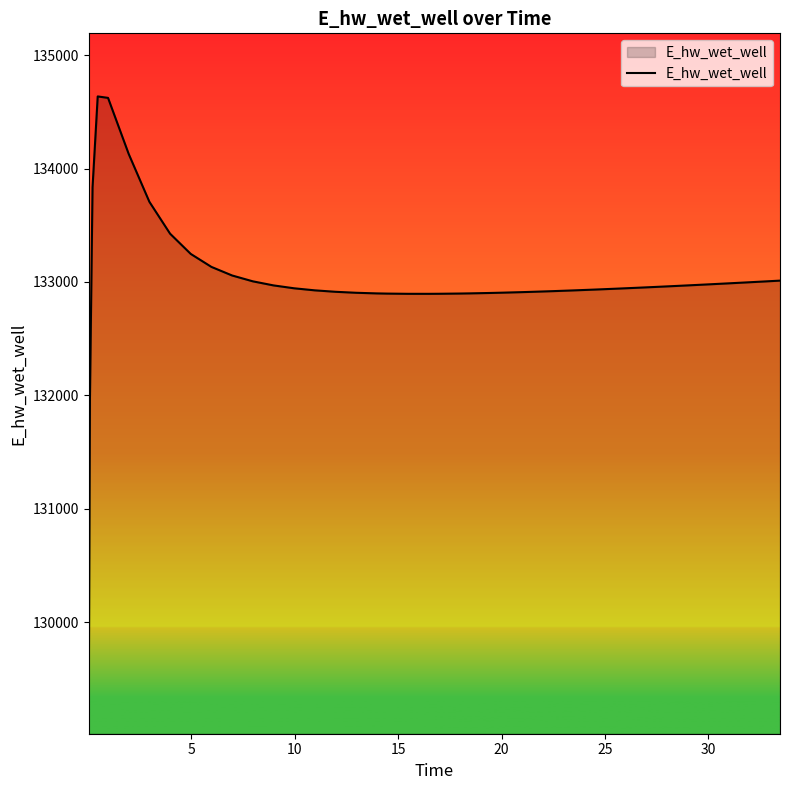

What is the greatest value displayed?

134635.5